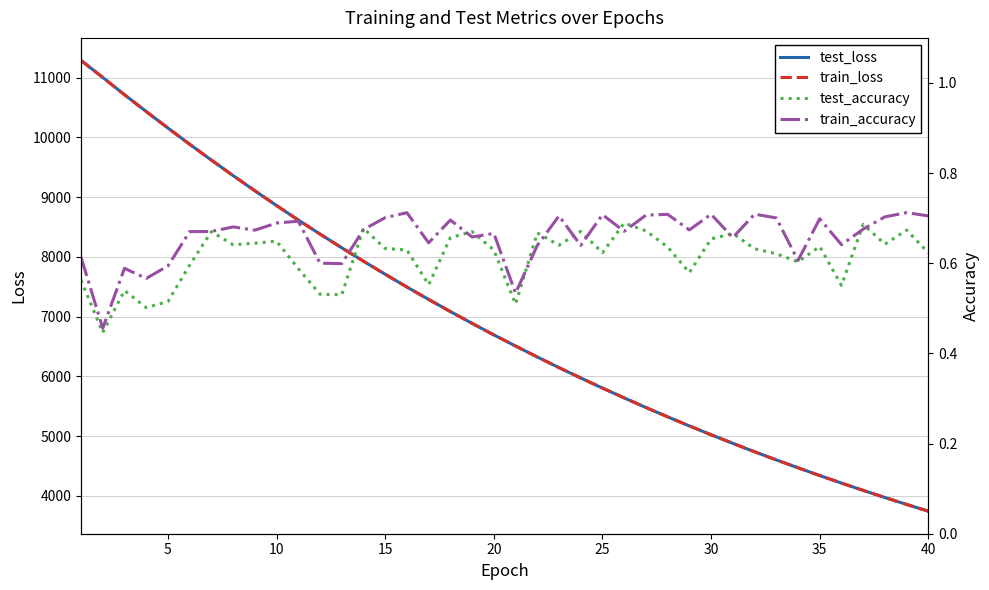

Which series has the widest spread of values?

test_loss